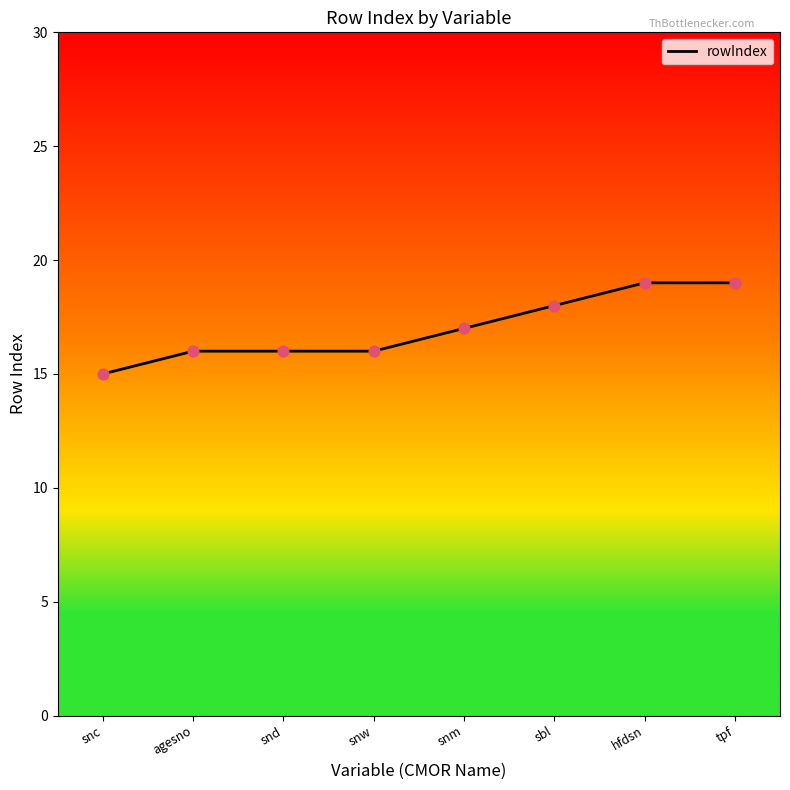

Which has a higher value, sbl or tpf?

tpf